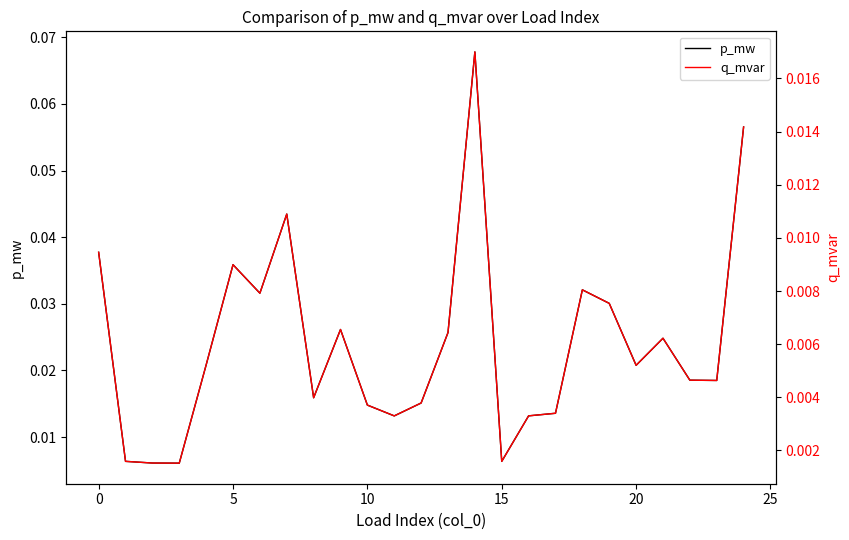

What is the difference between the second highest and minimum values in the p_mw series?

0.1